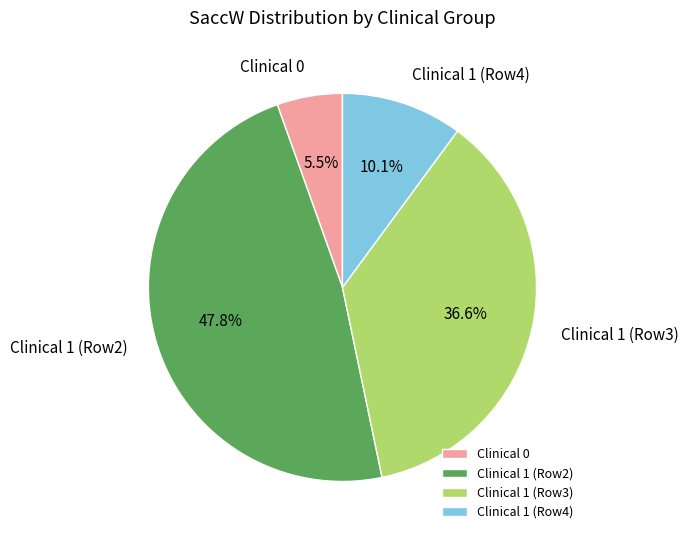

Rank the categories by value from highest to lowest.

Clinical 1 (Row2), Clinical 1 (Row3), Clinical 1 (Row4), Clinical 0